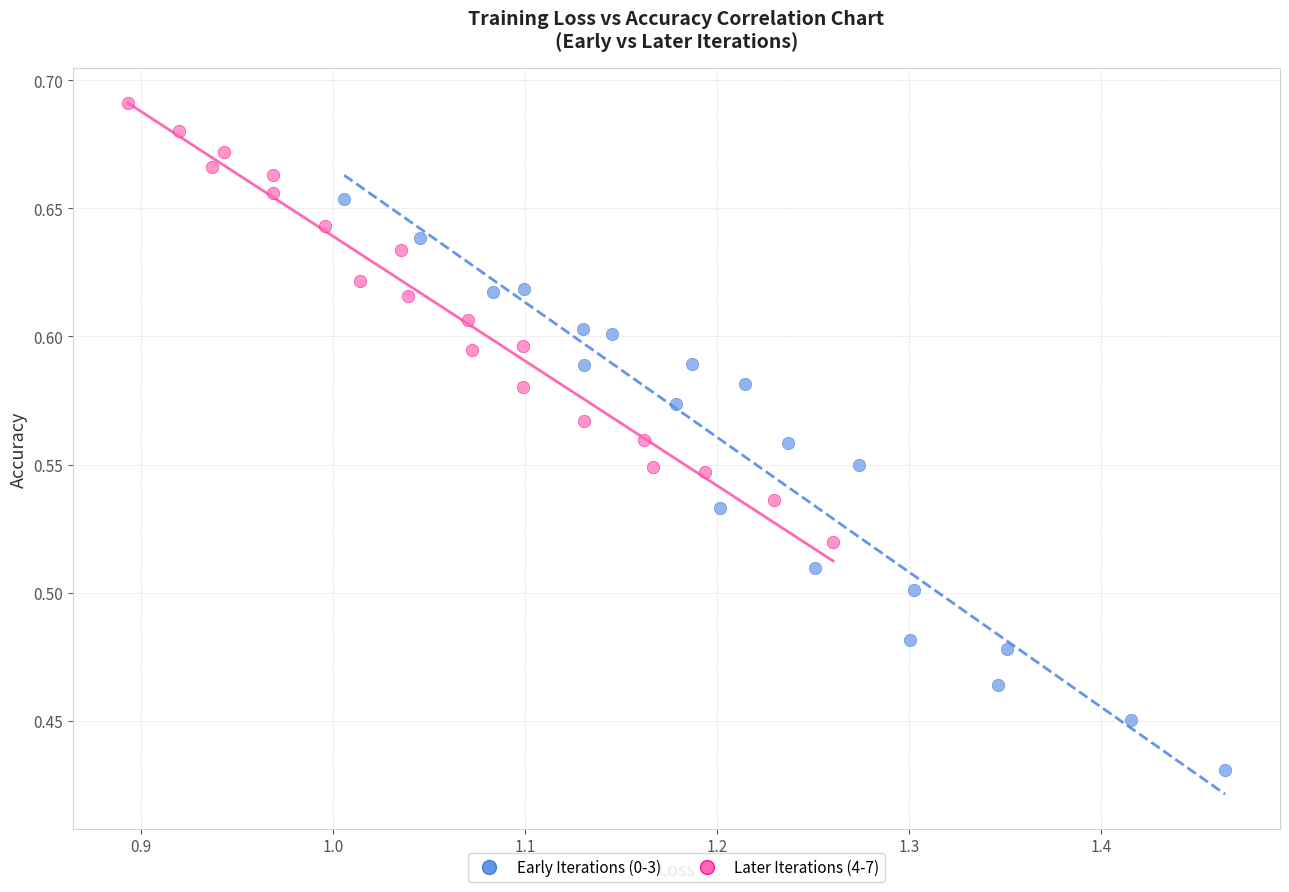

Which series contains the lowest Y value?

Early Iterations (0-3)